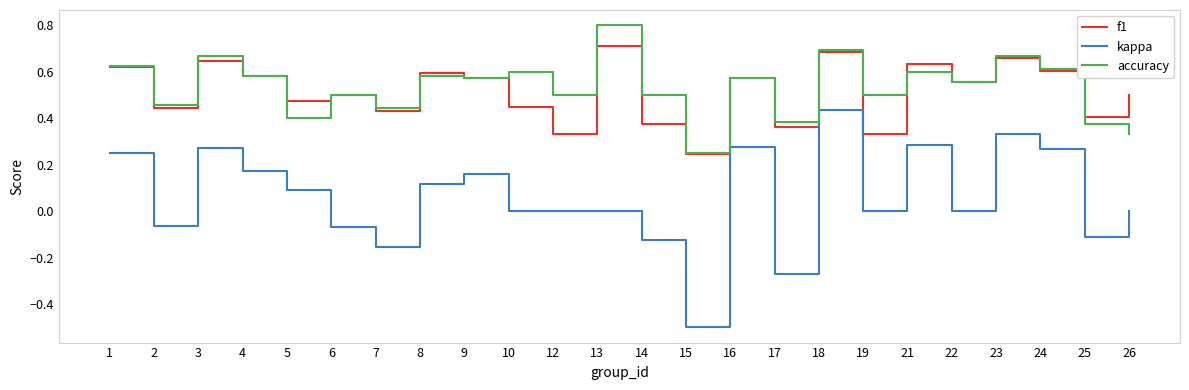

Which category has the lowest value across all series?

15